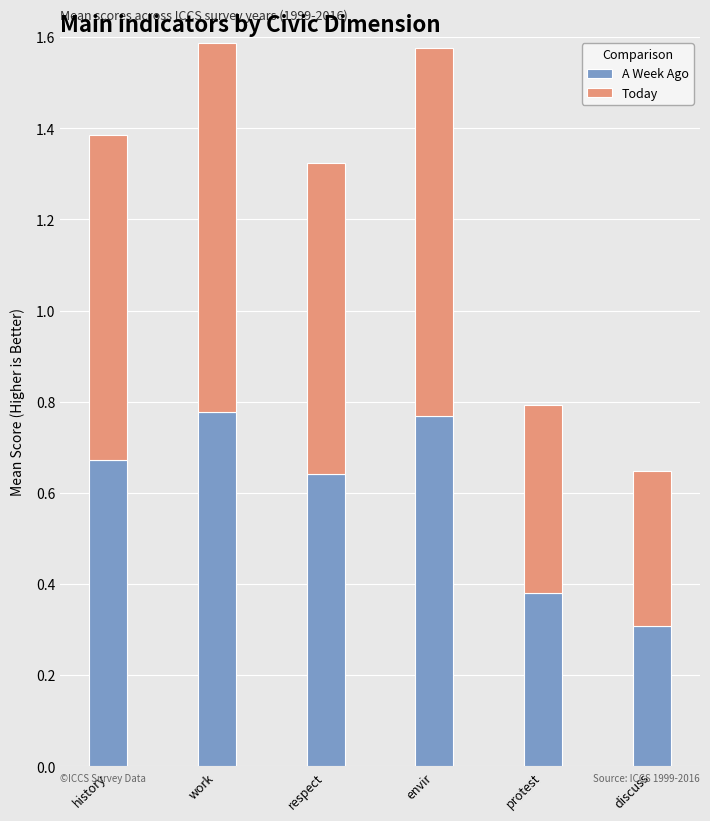

What is the total value across all series at respect?

1.3